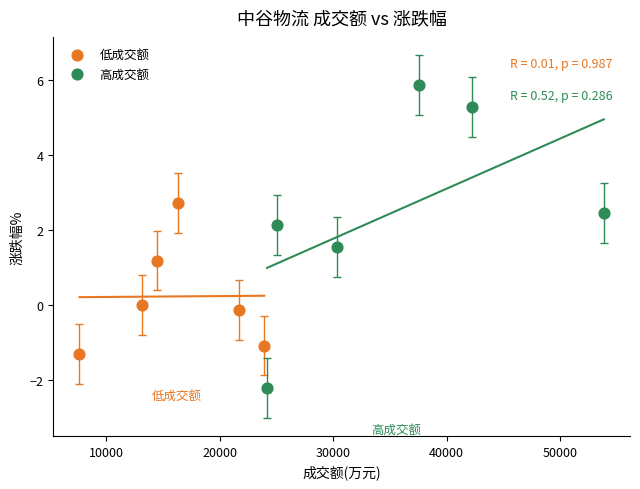

Which series reaches the maximum Y coordinate?

高成交额